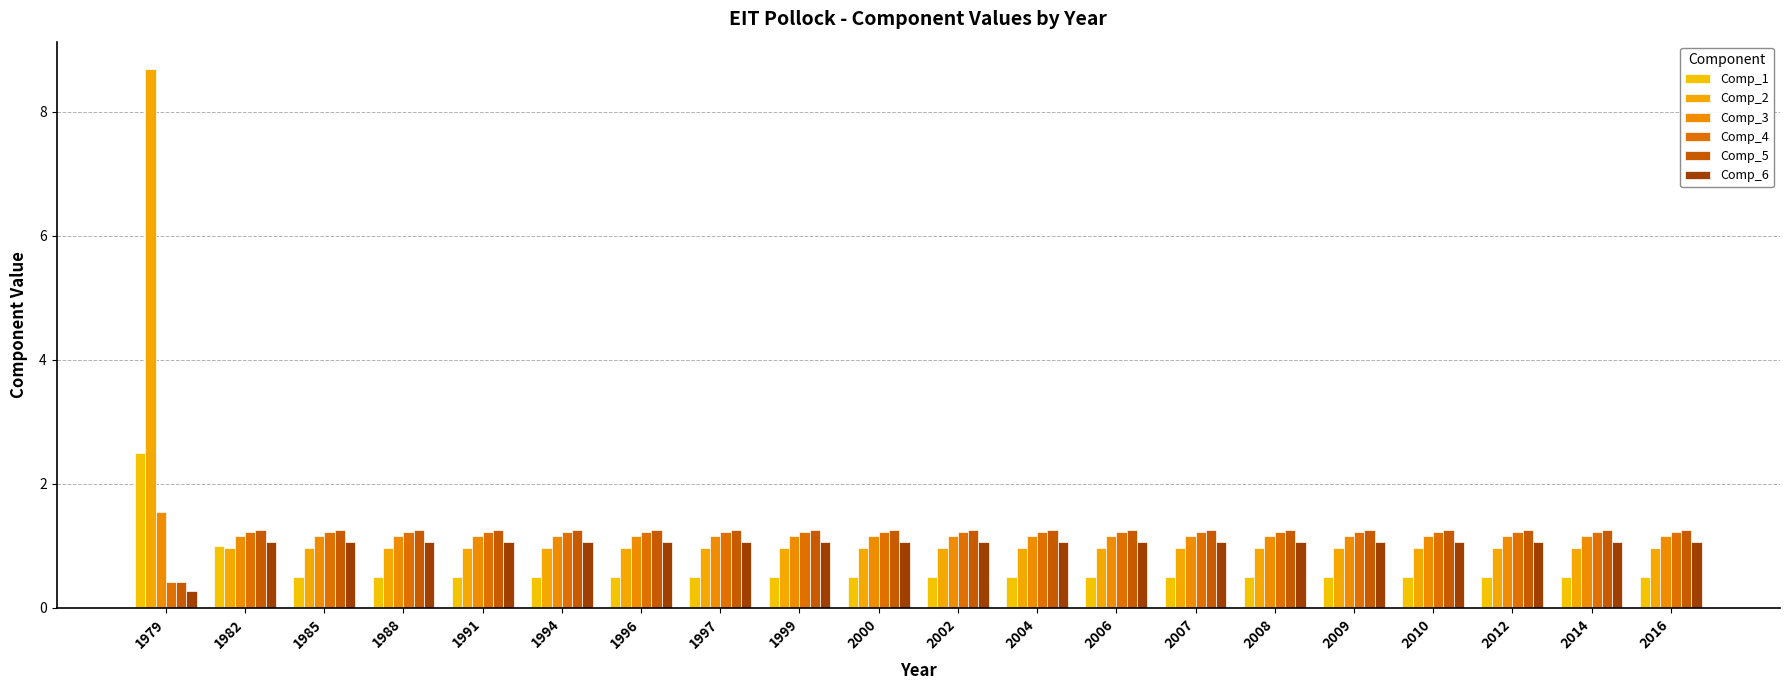

How many bars are there in each group?

6